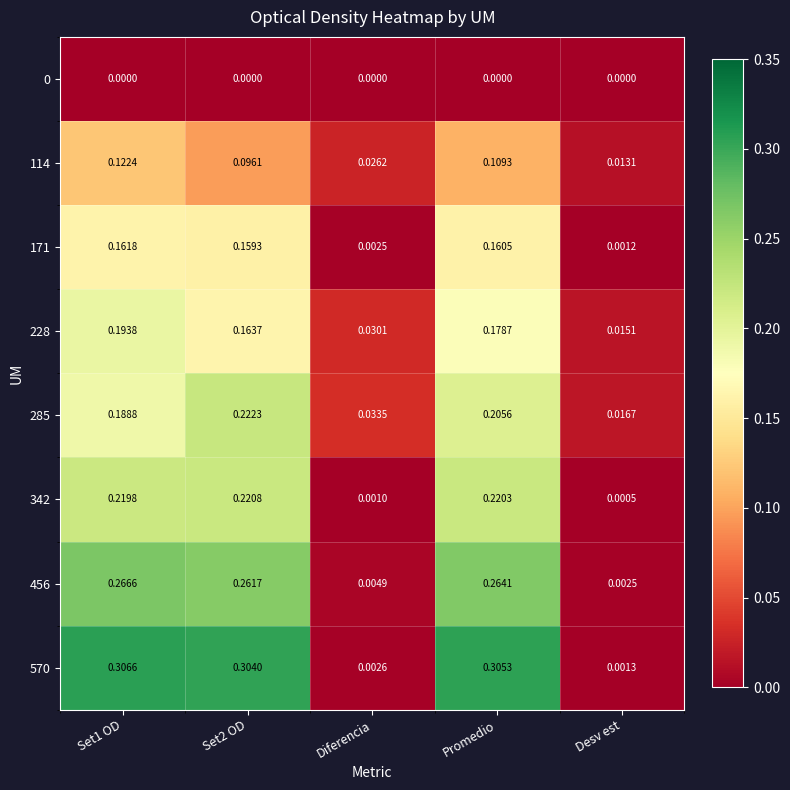

Is the value of 0 at Desv est greater than the value of 228 at Diferencia?

No